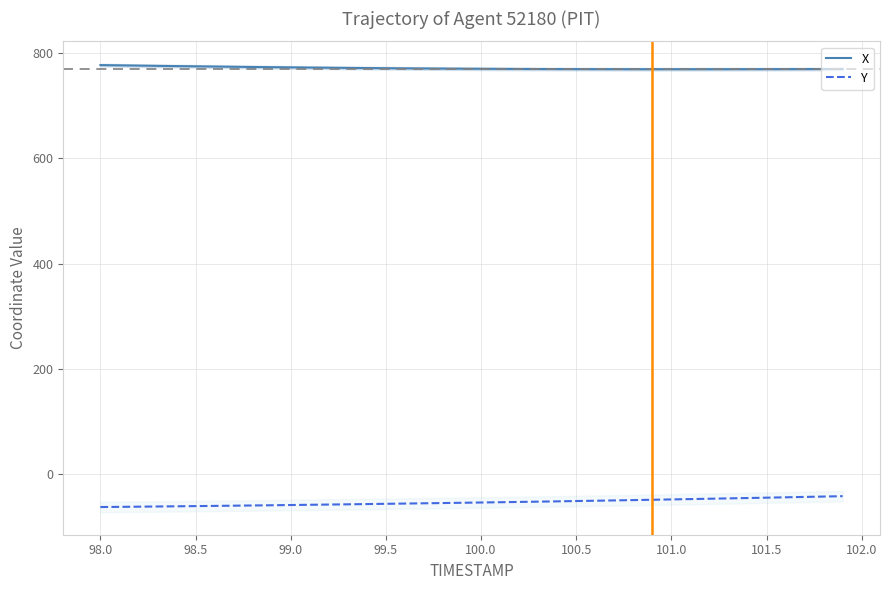

True or false: X has a value of 769.4 at 101.0.

True